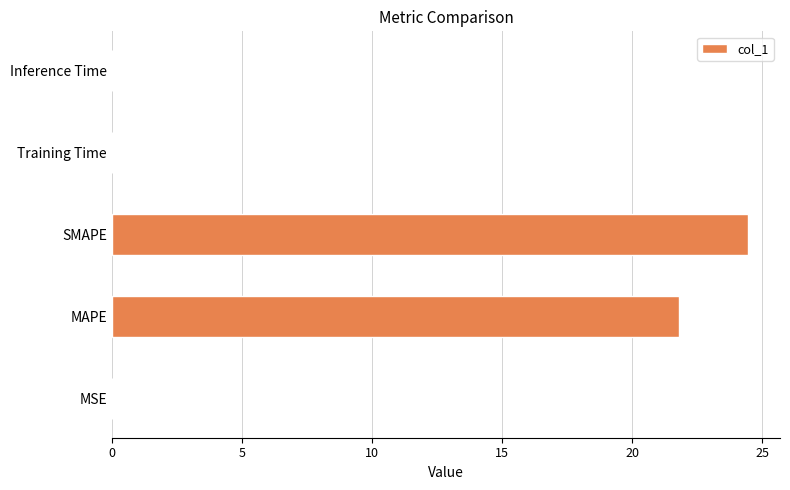

Where is the data nearest to the value 12?

MAPE